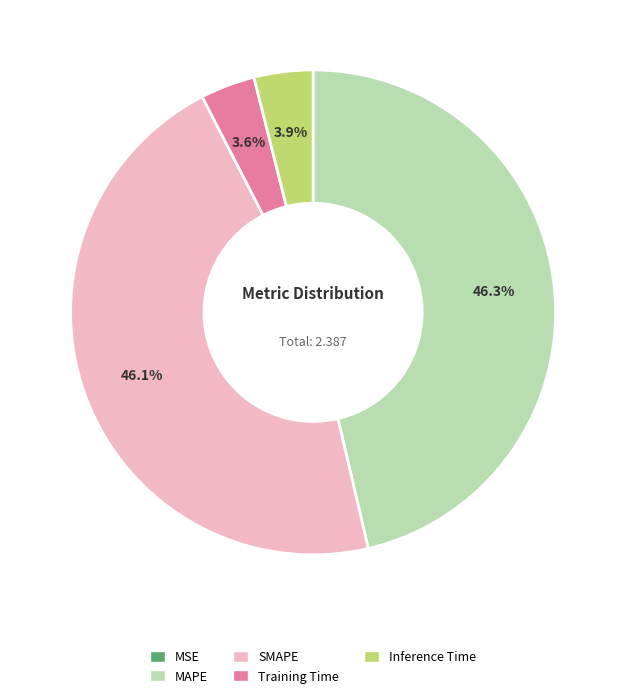

To the nearest percent, what percentage of the pie is Training Time?

4%